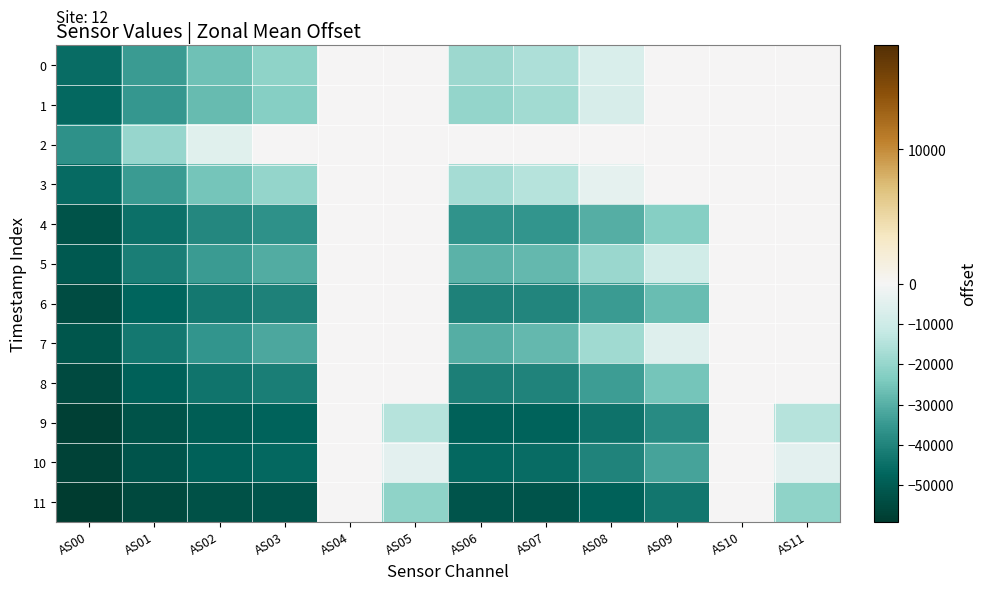

What is the difference between the highest and lowest values at AS06?

52114